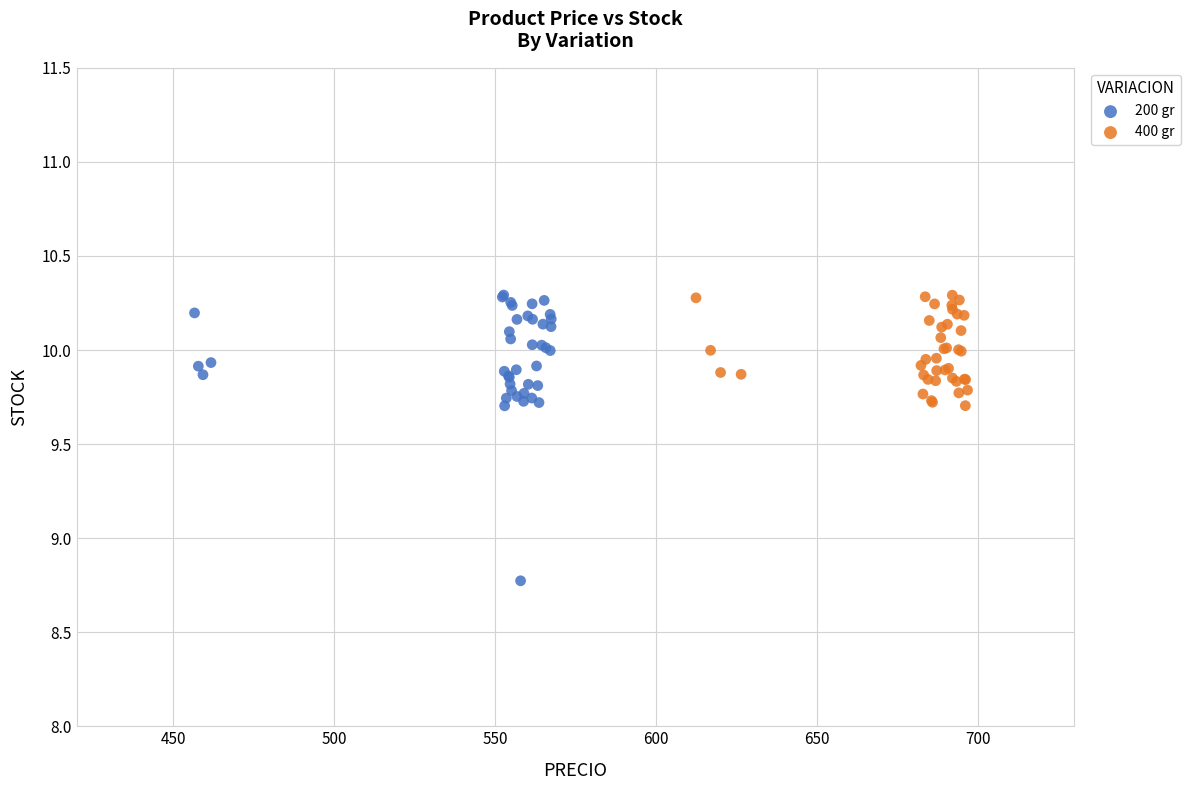

Which series contains the lowest Y value?

200 gr